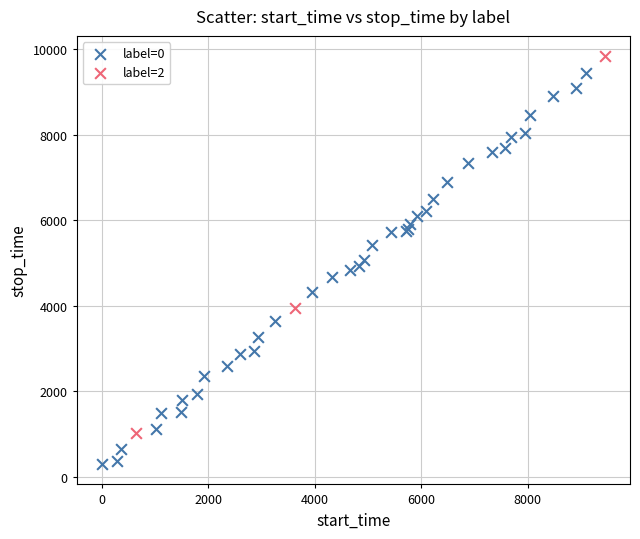

Which series has the widest spread of Y values?

label=0